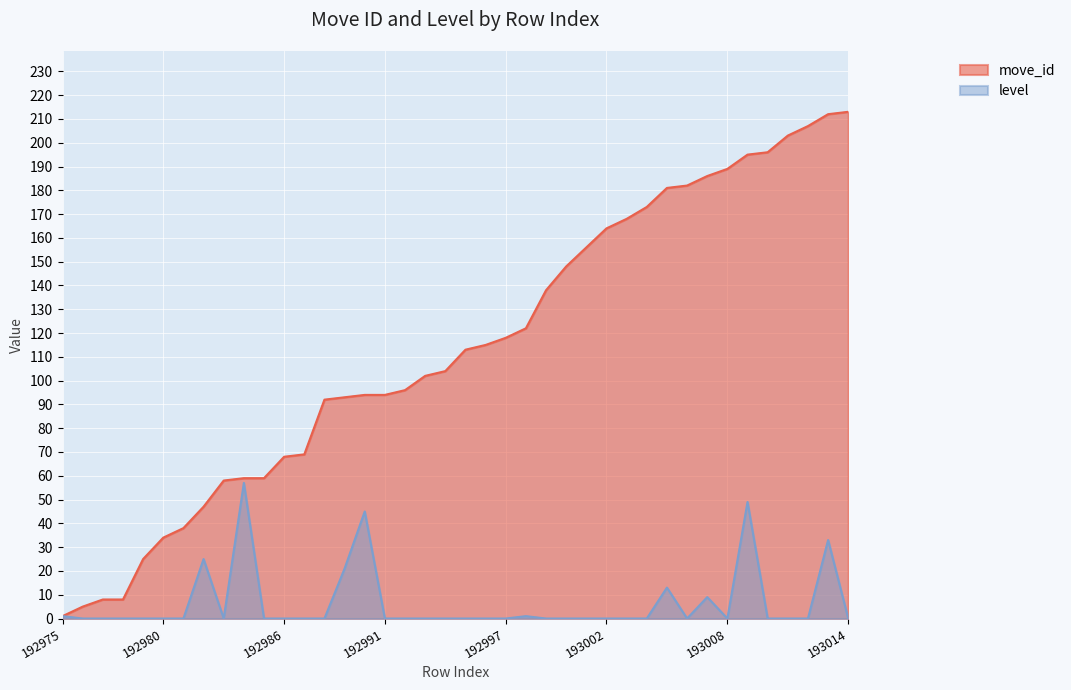

At how many categories does at least one series exceed 62?

29